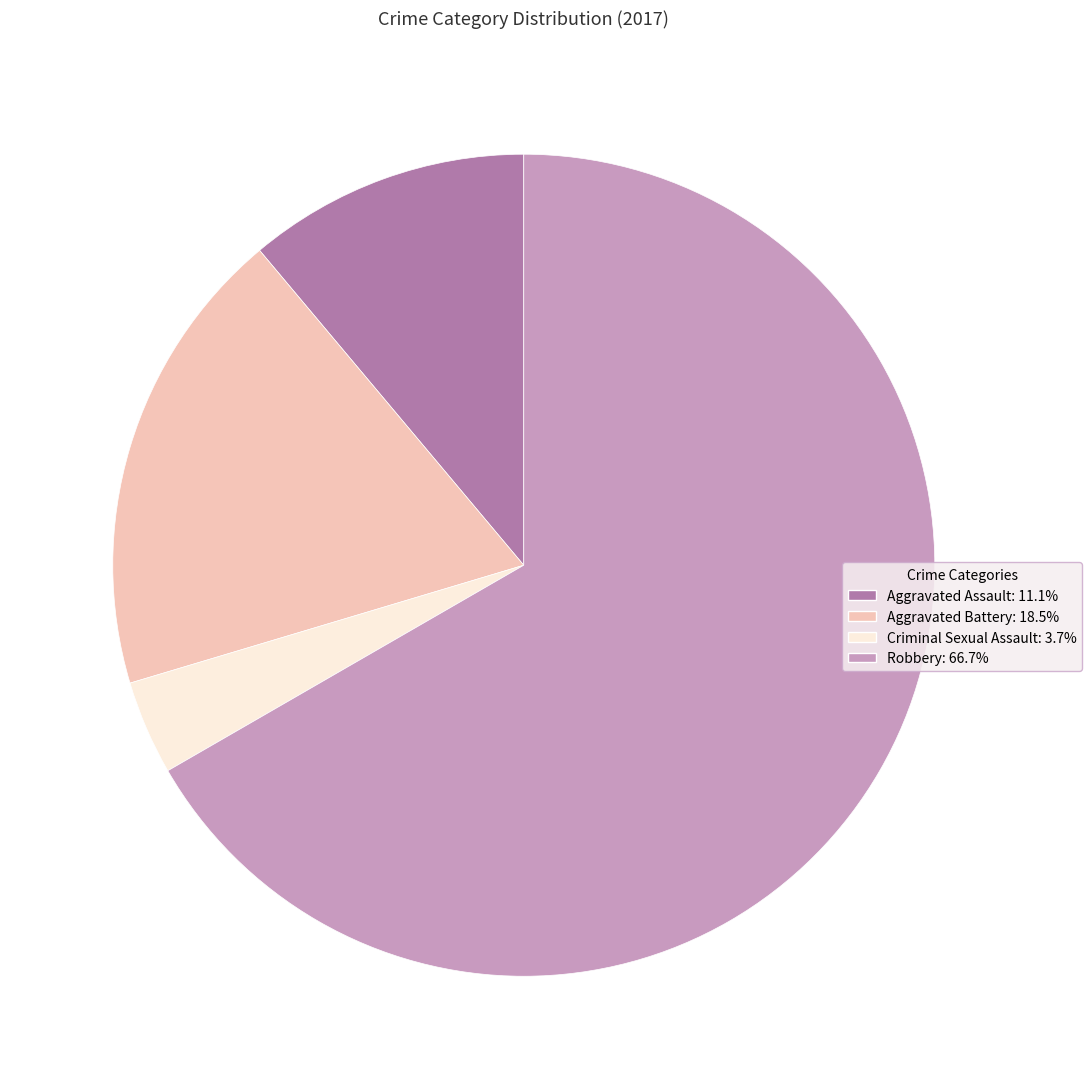

What is the largest slice in the pie chart?

Robbery